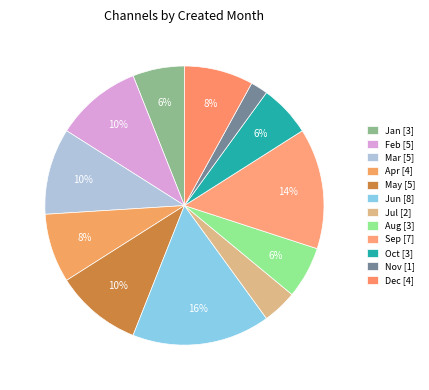

To the nearest percent, what portion does Feb represent?

10%